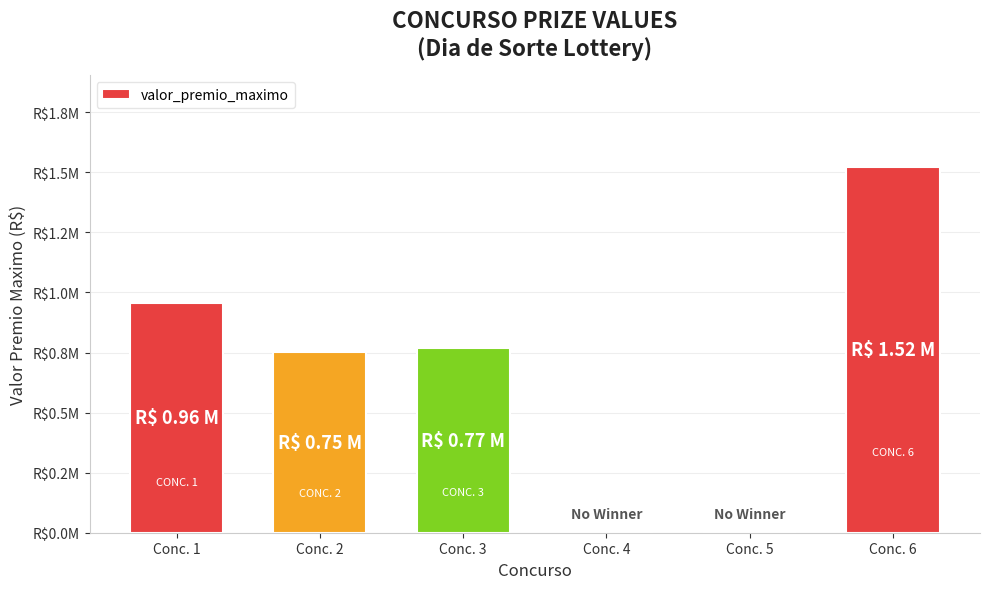

Which label corresponds to the smallest value in the chart?

Conc. 4